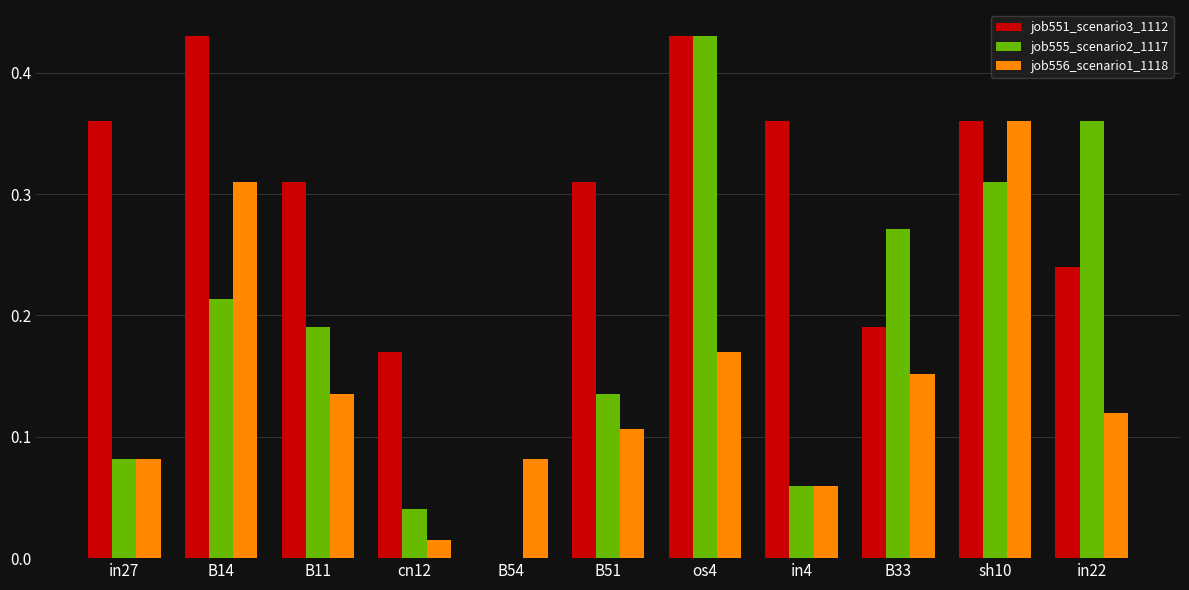

What is the total value across all series at in27?

0.5